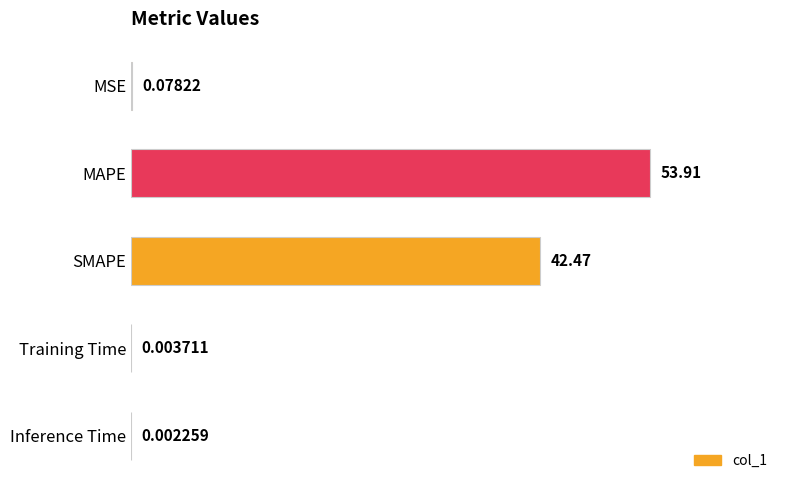

What is the sum of the values at Inference Time and SMAPE?

42.5